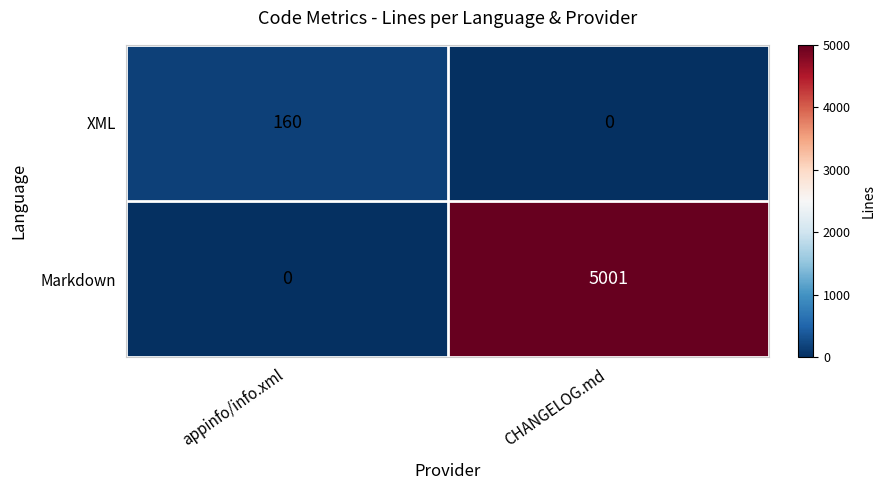

What is the maximum value shown in the chart?

5001